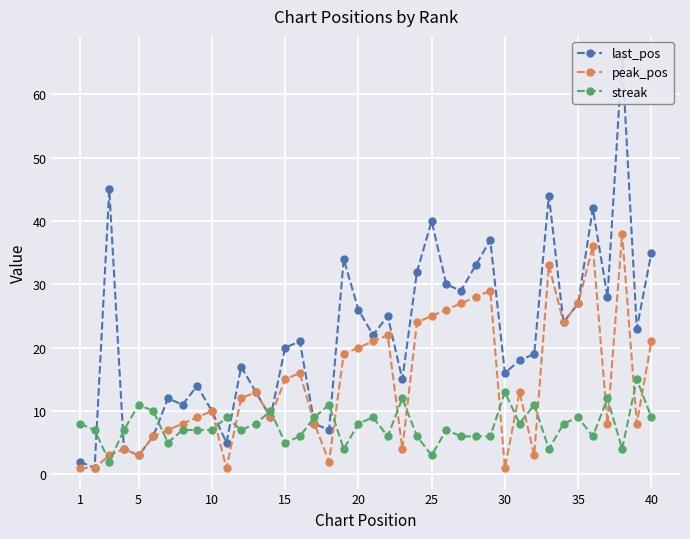

After their last crossing, which series has the higher values: streak or peak_pos?

peak_pos